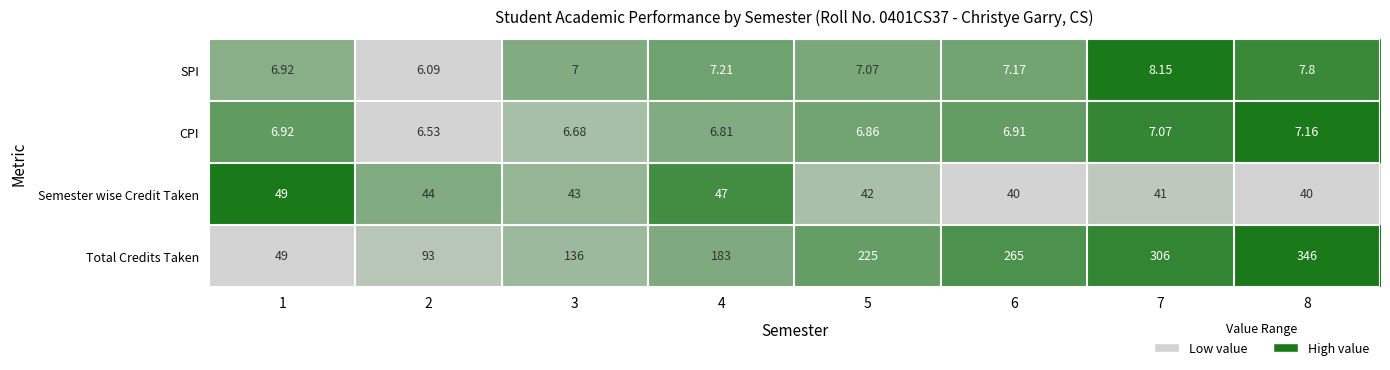

Is the value of SPI at 2 greater than the value of Semester wise Credit Taken at 6?

No